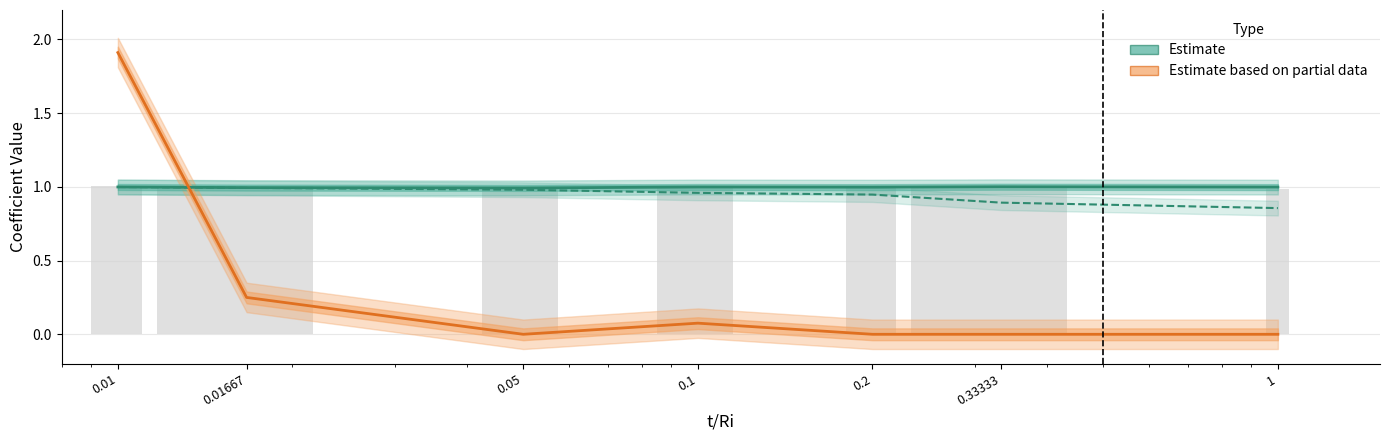

Are the bars grouped side by side (vs. stacked)?

Yes